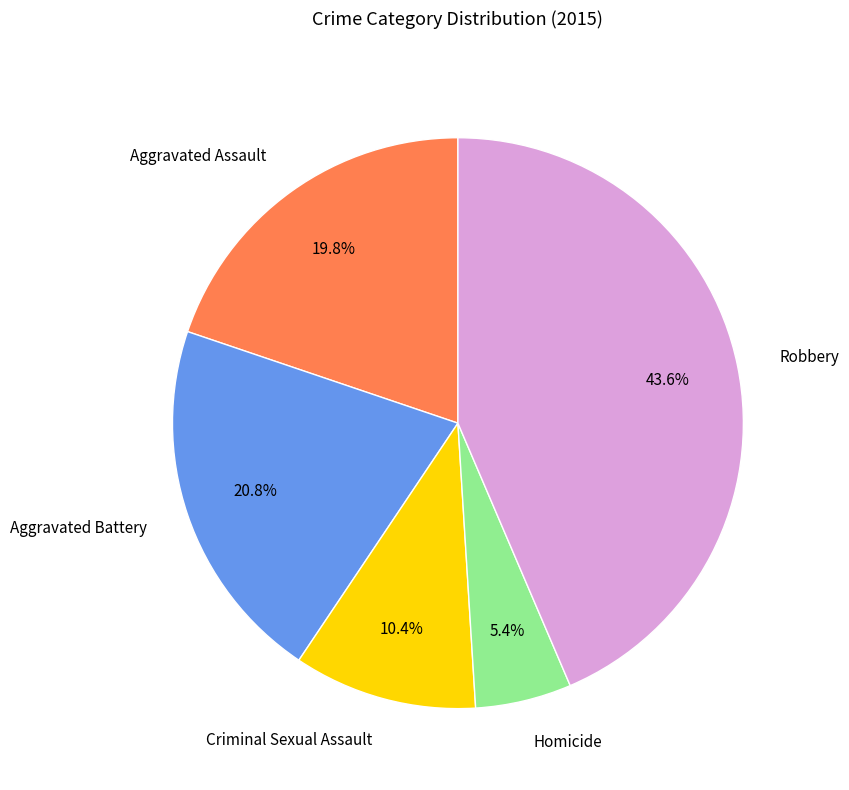

Do Aggravated Battery and Robbery together represent more than half of the pie?

Yes